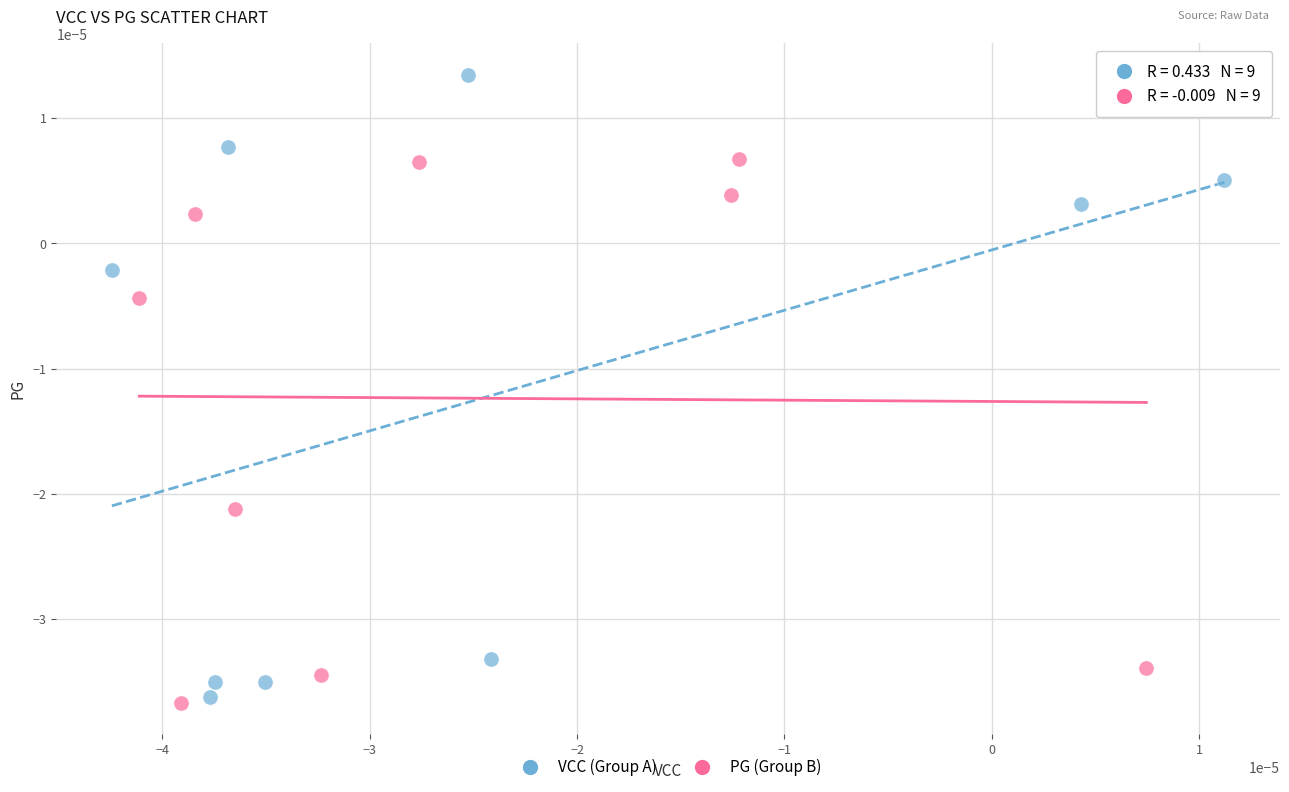

Which series reaches the maximum Y coordinate?

VCC (Group A)